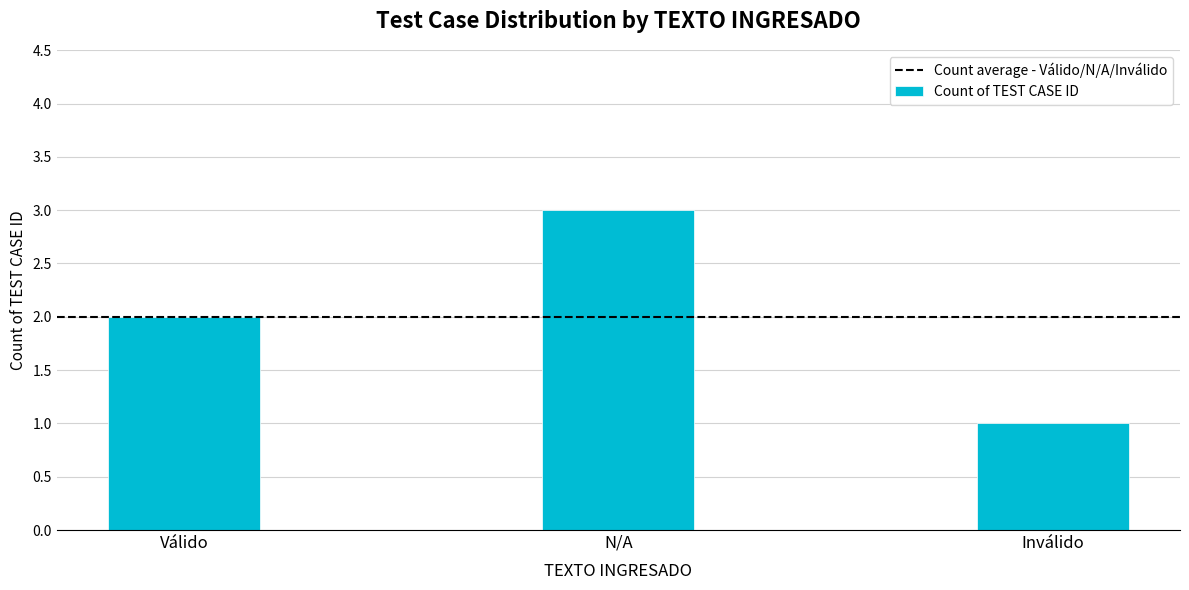

List the labels in order of value, smallest first.

Inválido, Válido, N/A